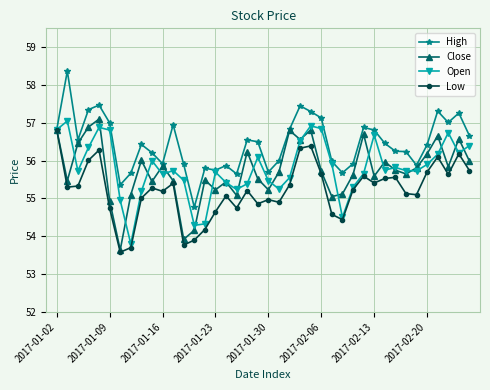

What is the highest value of the Close series?

57.1